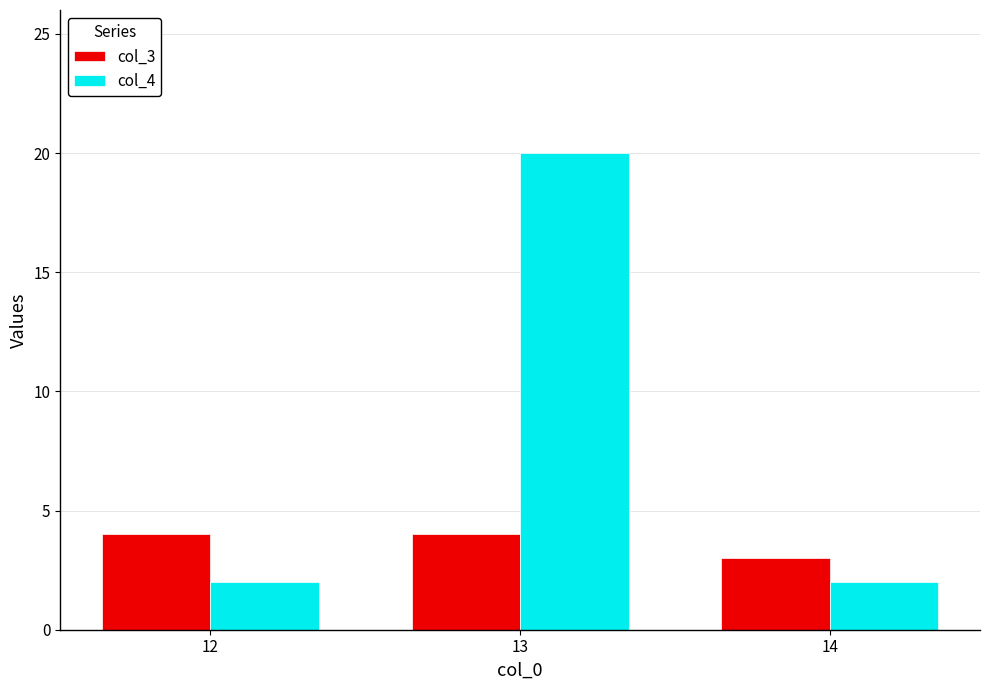

What is the difference between the col_4 values at 12 and 13?

18